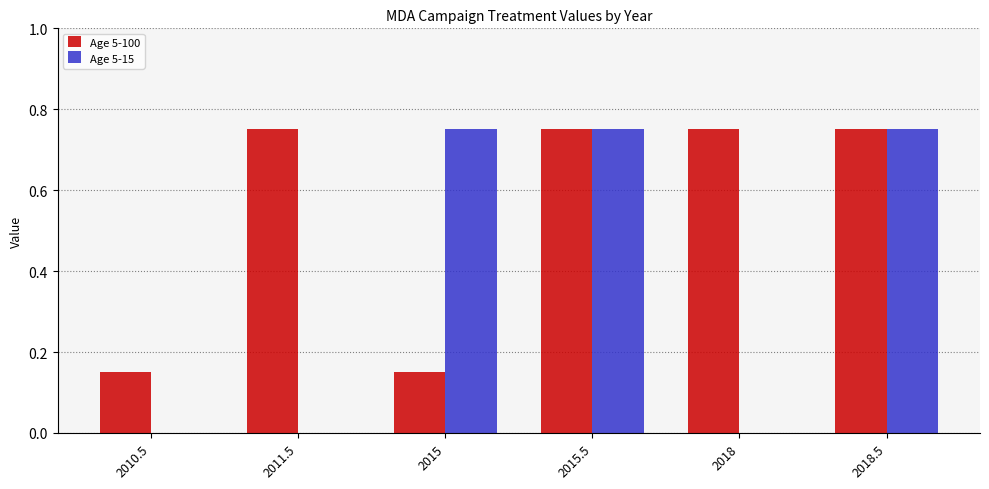

How many distinct data groups are displayed?

2